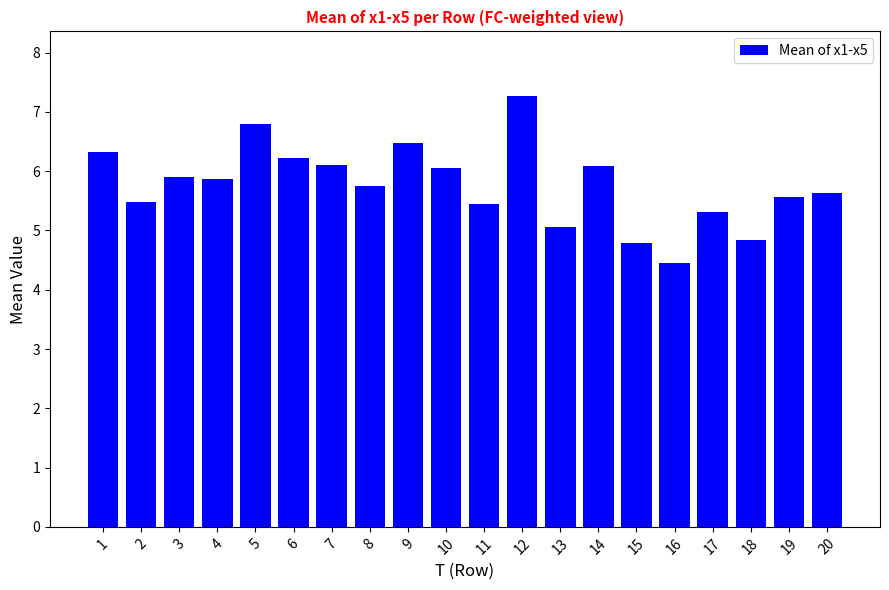

What is the change in value from 9 to 11?

-1.0